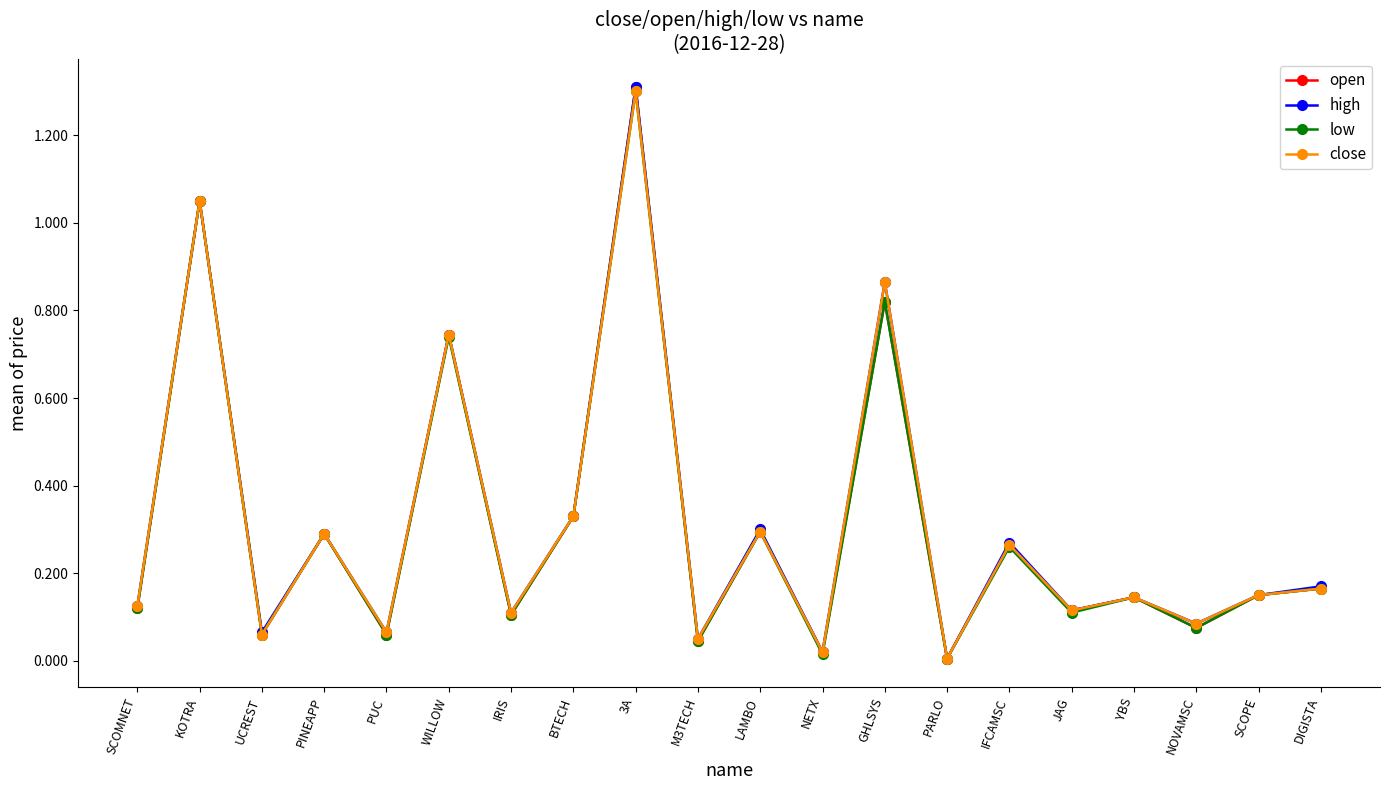

What is the label of the 16th point from the right?

PUC